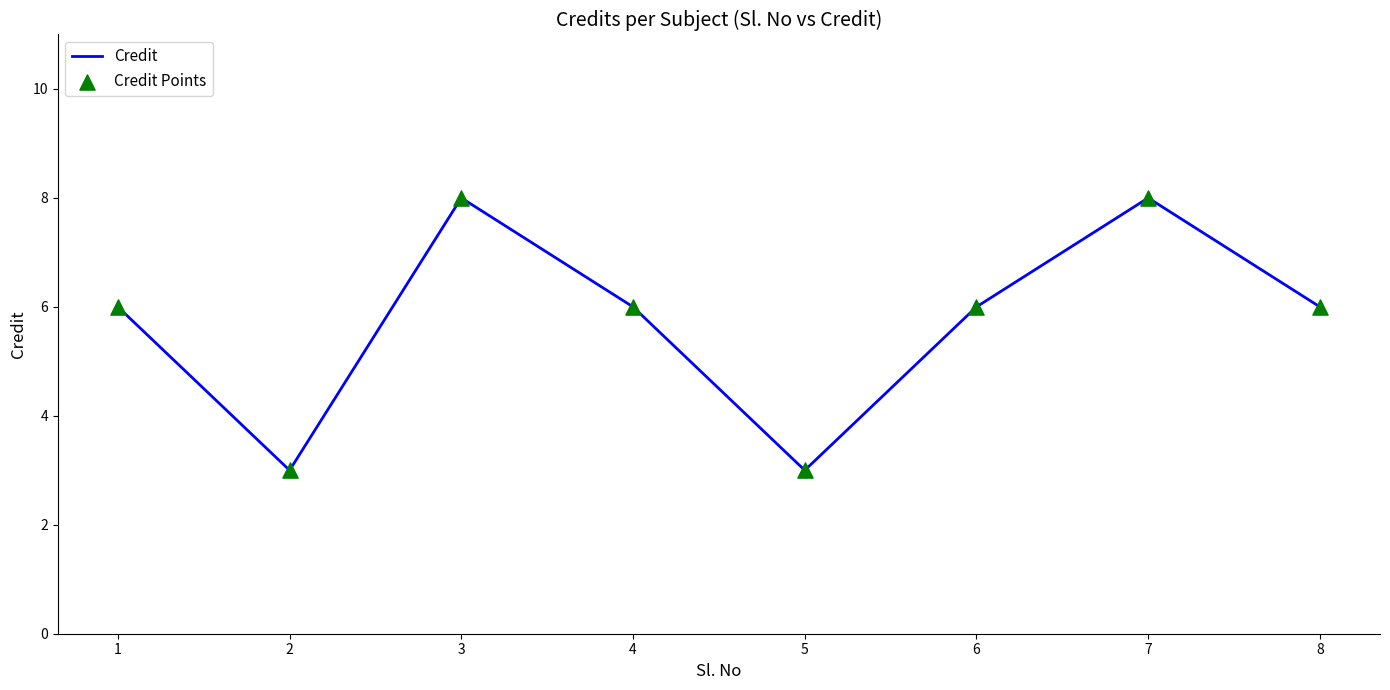

What is the change in value from 5 to 8?

+3